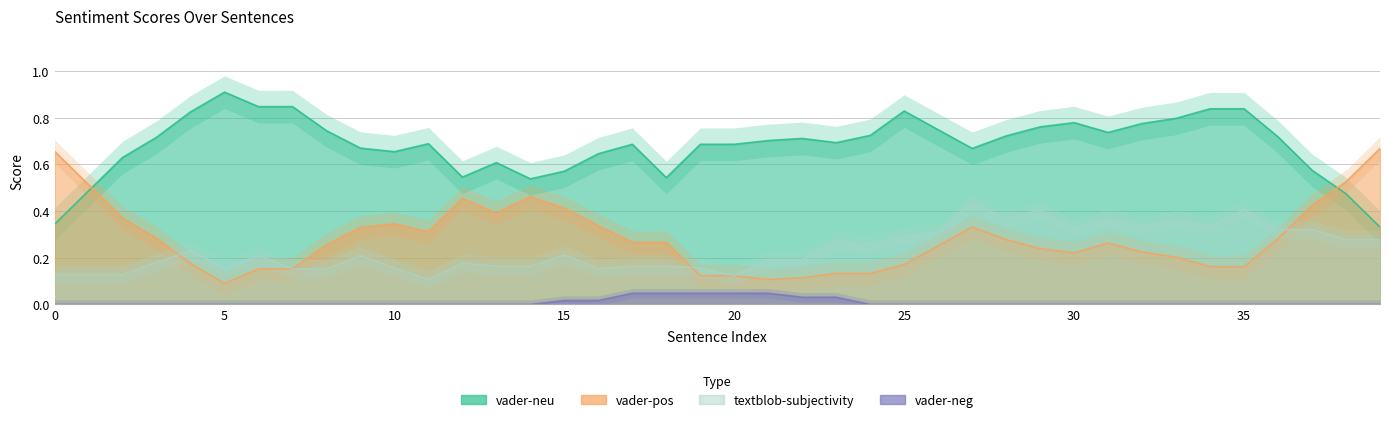

Where is the first local minimum for vader-pos?

8